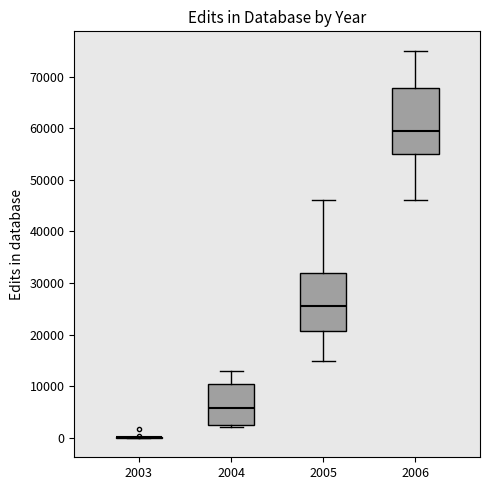

Reading left to right, read every box against the y-axis: the position of its median line, the range the box covers, and the ends of its whiskers. The values are not printed on the chart, so give them approximately, as read against the axis.

2003: box collapsed to a line at 0, whiskers 0 to 0
2004: median 6000, box 3000 to 11000, whiskers 2000 to 13000
2005: median 26000, box 21000 to 32000, whiskers 15000 to 46000
2006: median 60000, box 55000 to 68000, whiskers 46000 to 75000